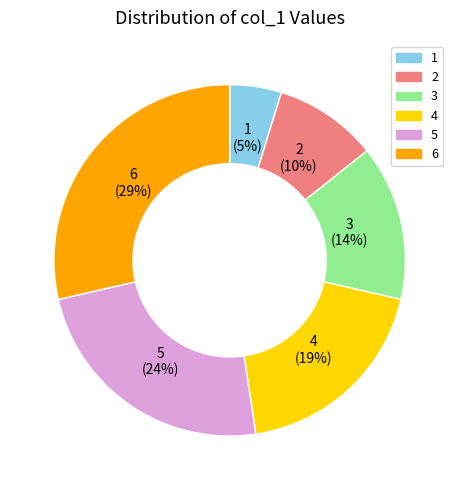

Between 3 and 1, which is larger?

3